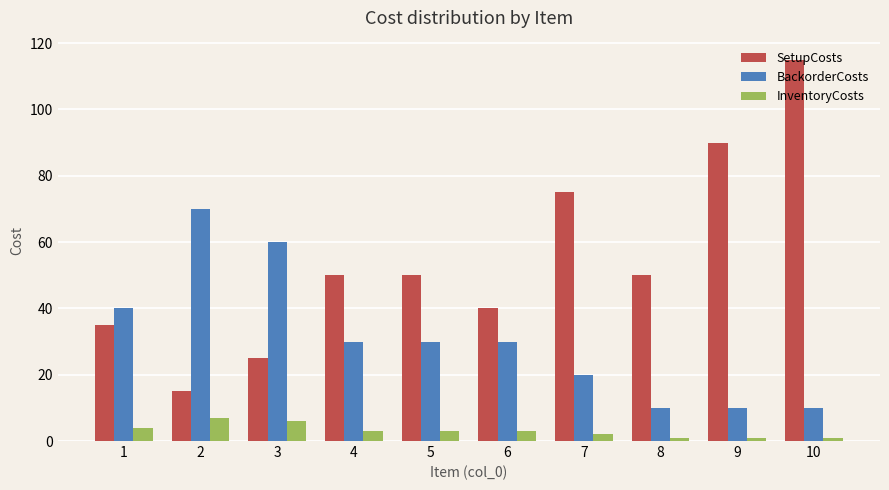

How many categories are shown in the chart?

10